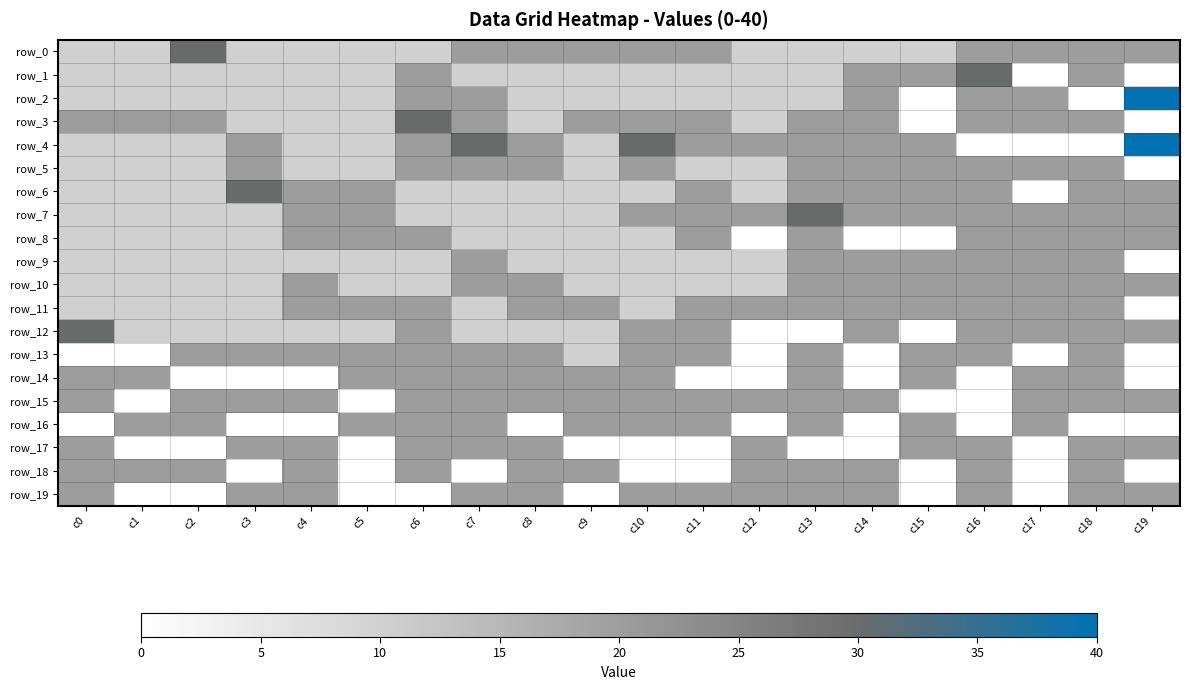

Count the row_12 values in the range 10 to 20.

16